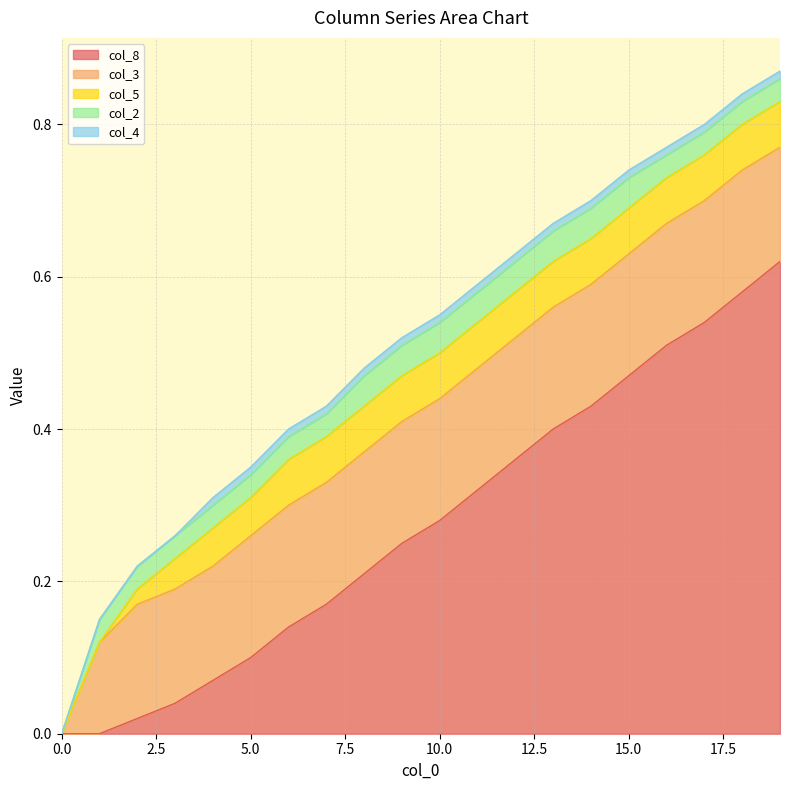

Which series has the largest range (max minus min)?

col_8